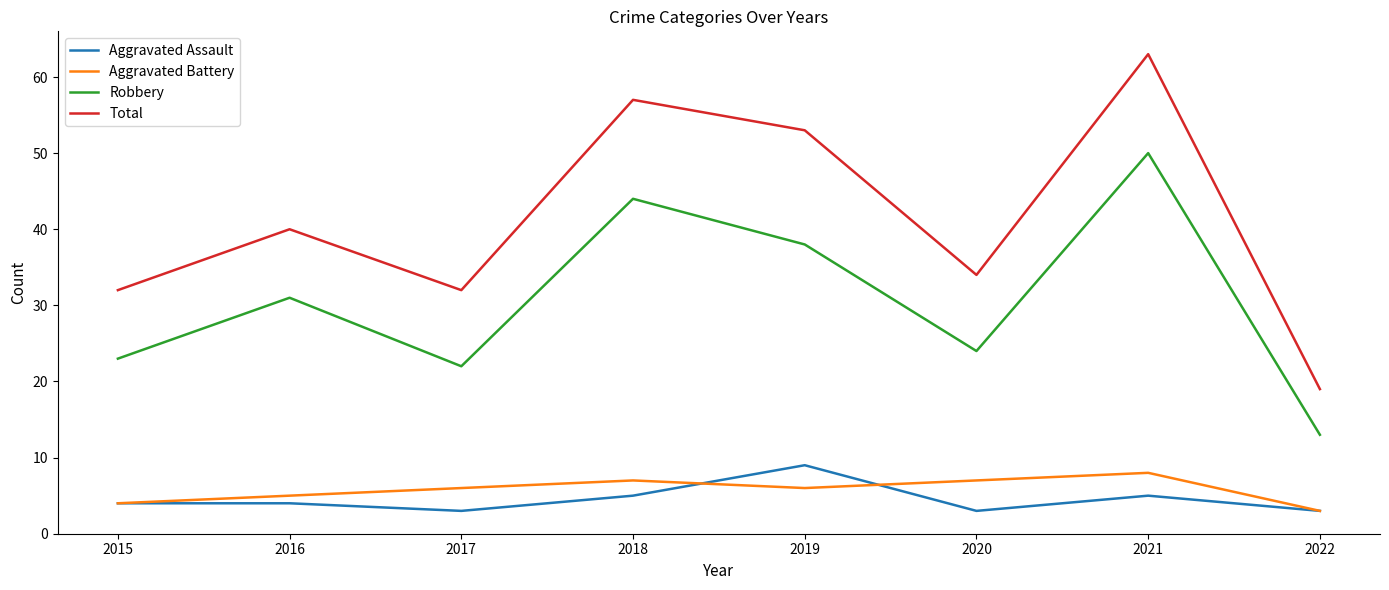

What is the total value across all series at 2018?

113